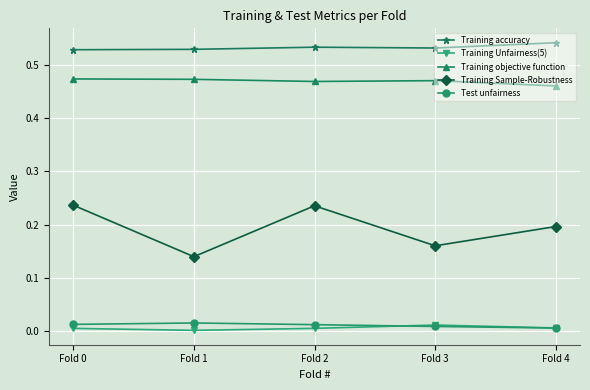

True or false: Training accuracy has more than 0 points higher than both neighbors.

True